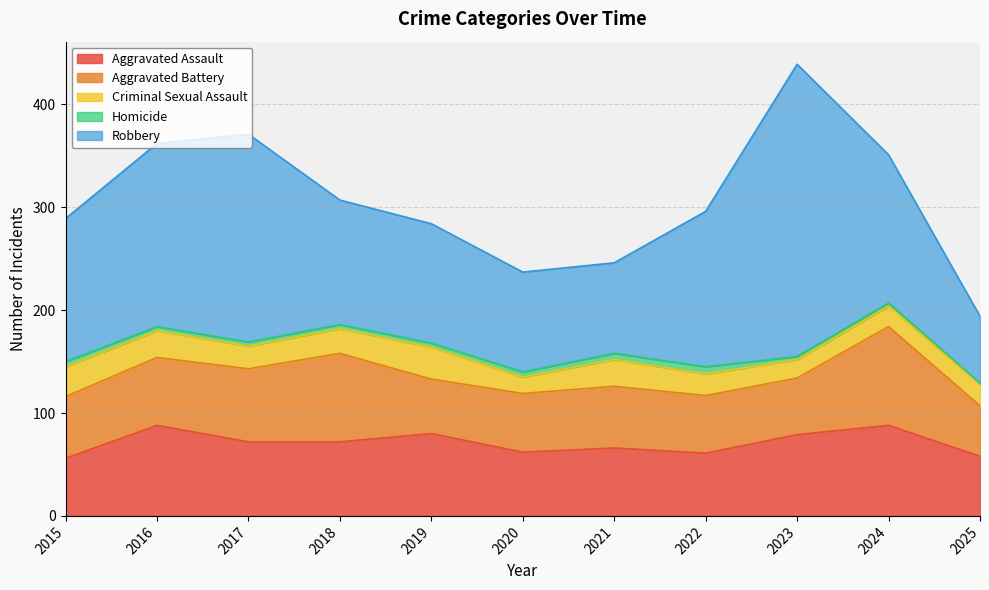

At which category does the chart reach its minimum across all series?

2025